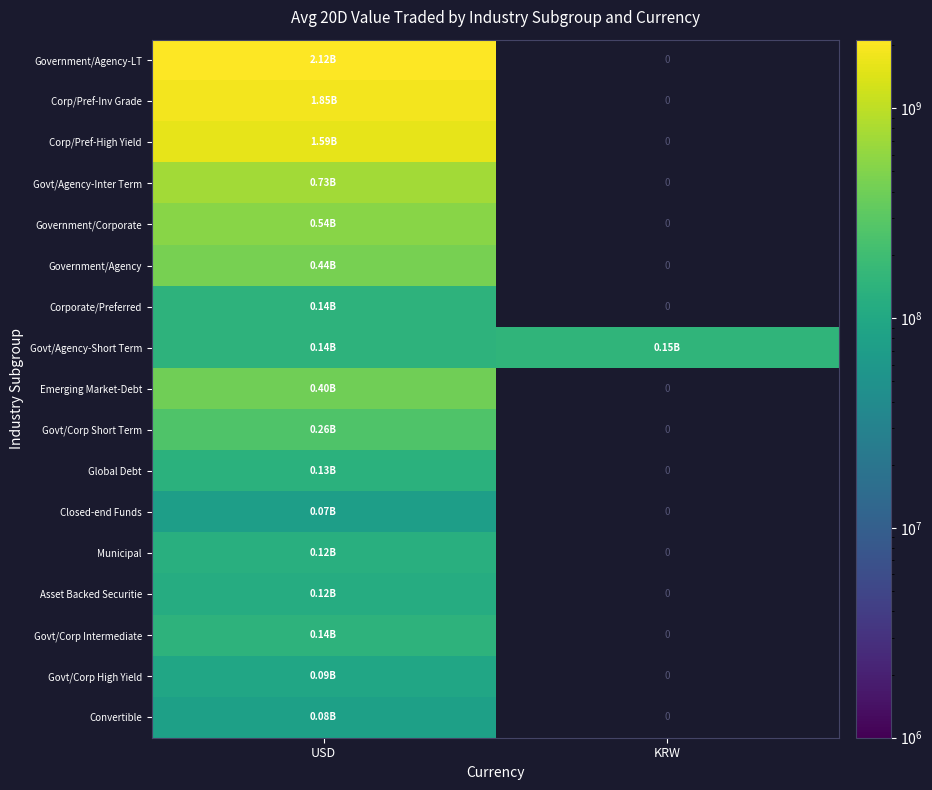

At how many categories does at least one series exceed 705814599?

1